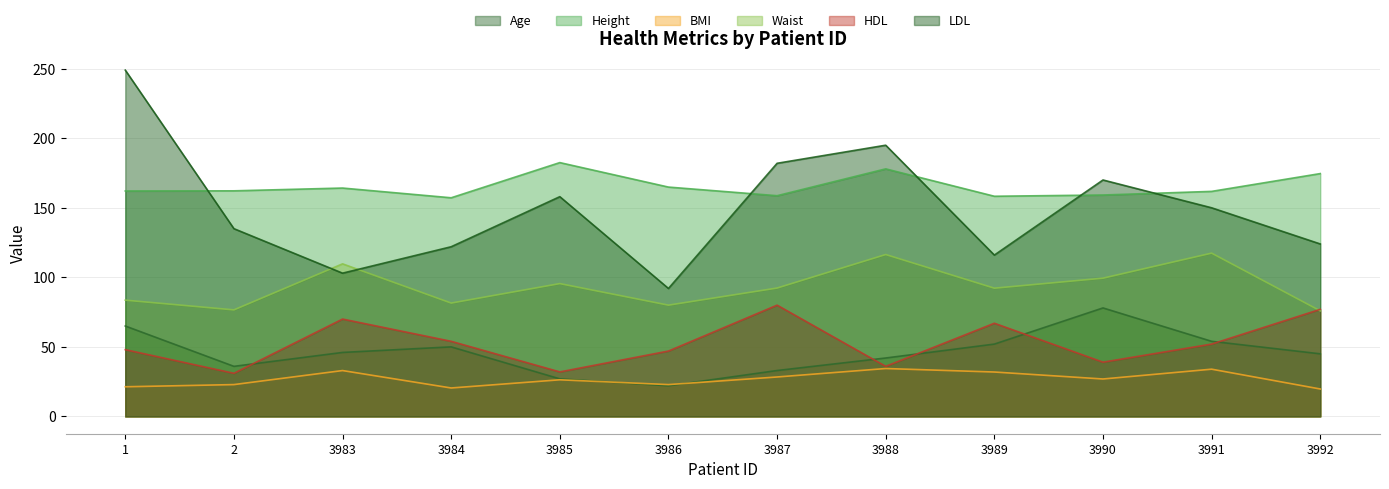

What are all the series names shown in the legend?

Age, Height, BMI, Waist, HDL, LDL